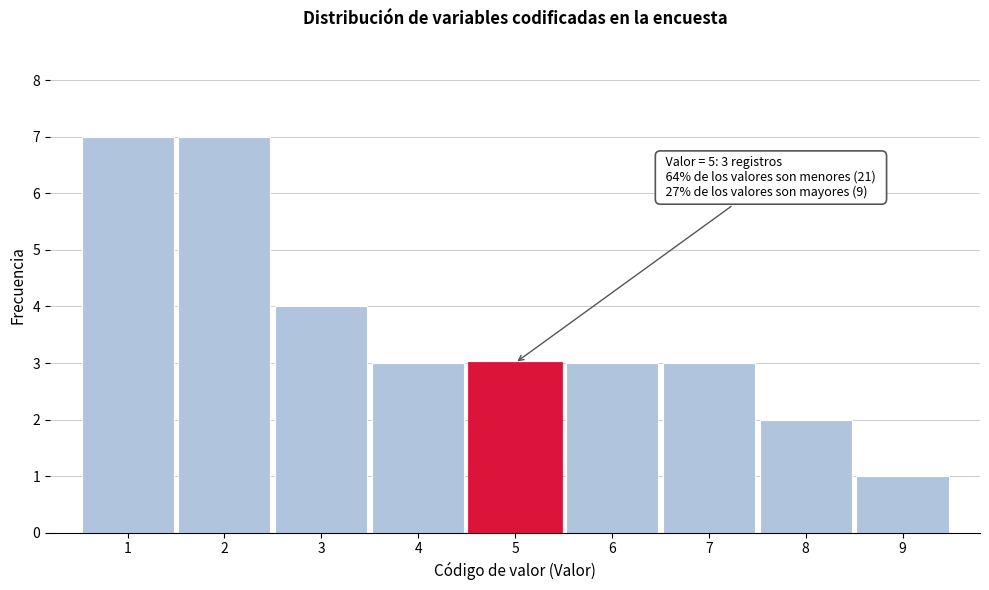

Reading right to left, list all the values displayed in this chart.

1	2	3	3	3	3	4	7	7